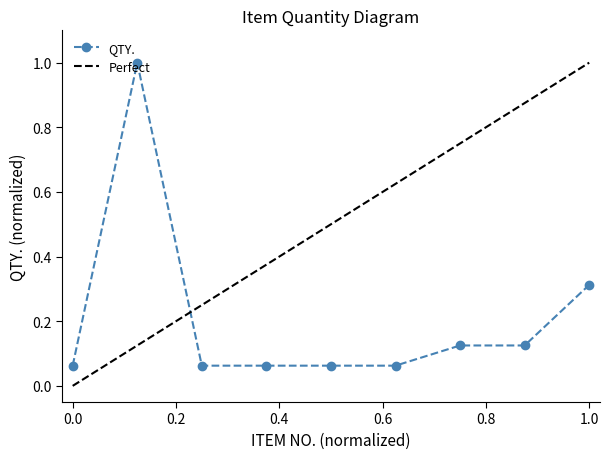

True or false: QTY. has more than 0 points higher than both neighbors.

True